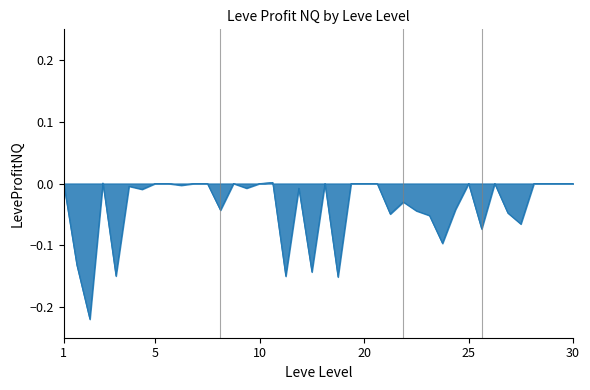

Is it true that the value at 5 is -0.1?

False